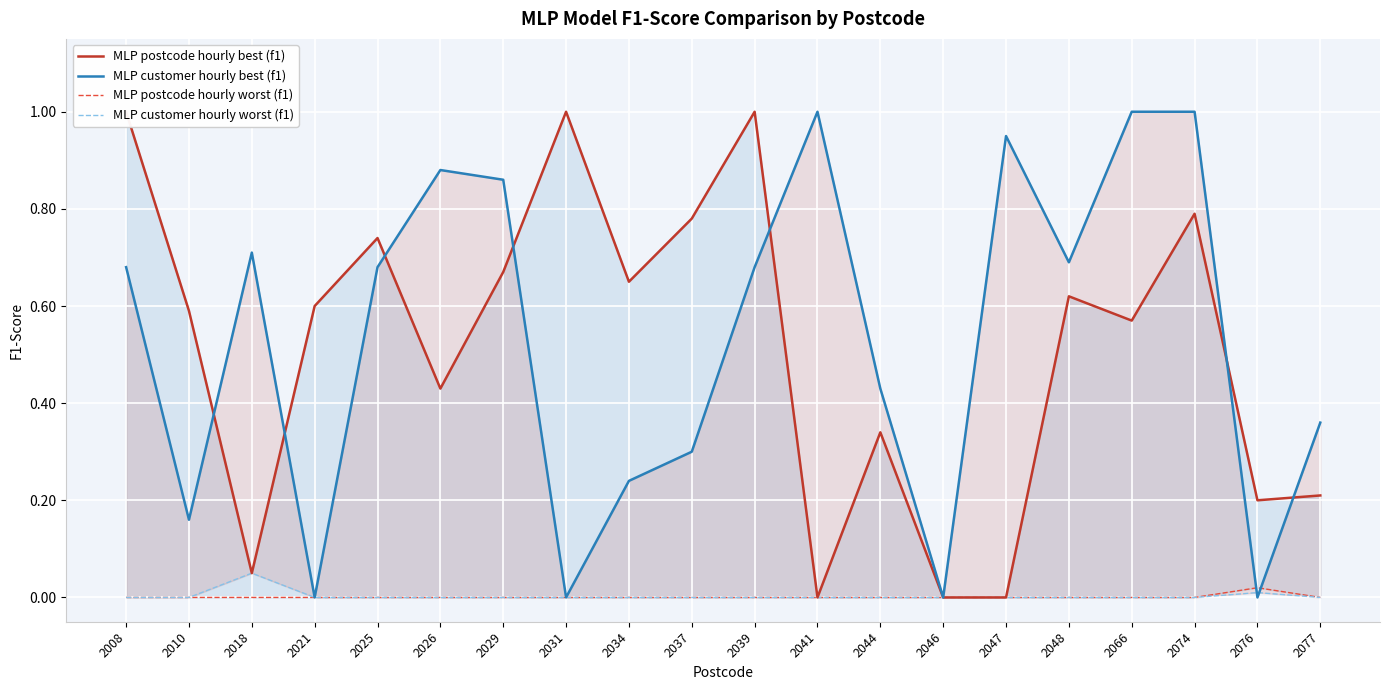

How many interior local peaks does the MLP postcode hourly worst (f1) series have?

1